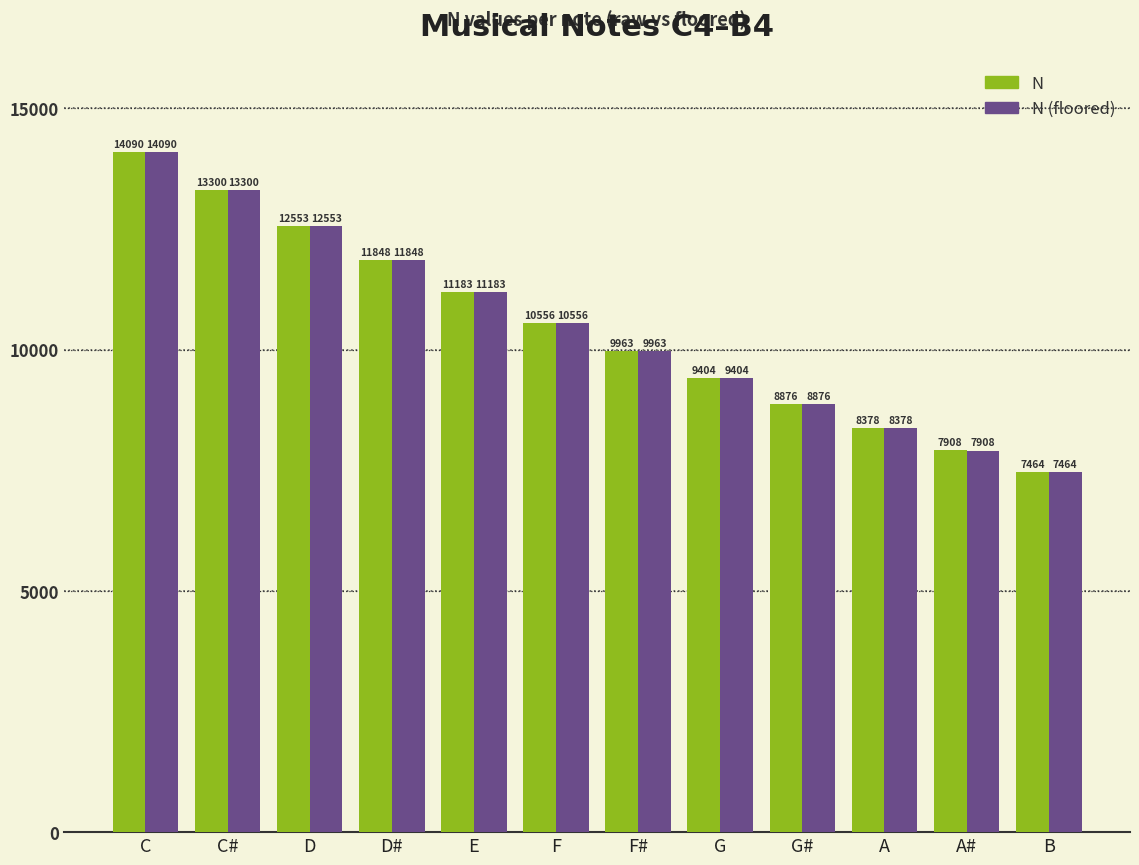

List the series in order of their peak value, highest first.

N, N (floored)